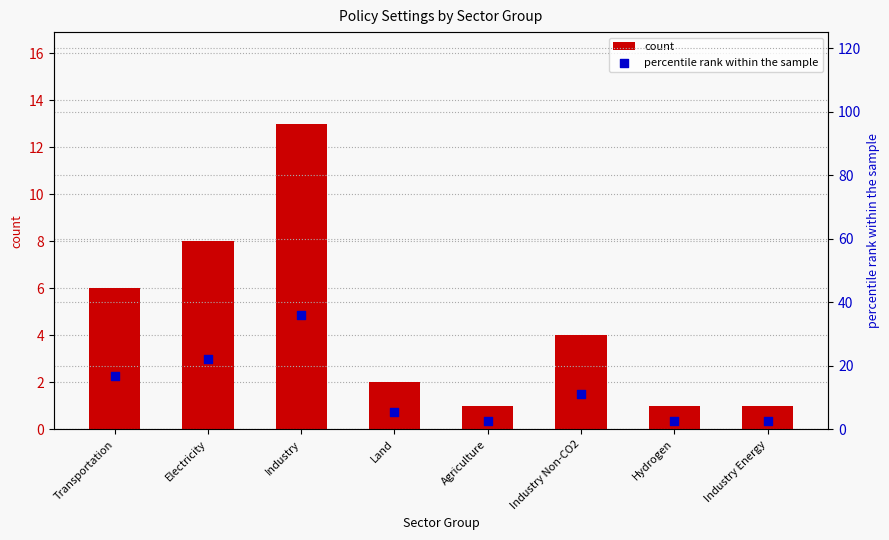

Which series contains the lowest Y value?

count